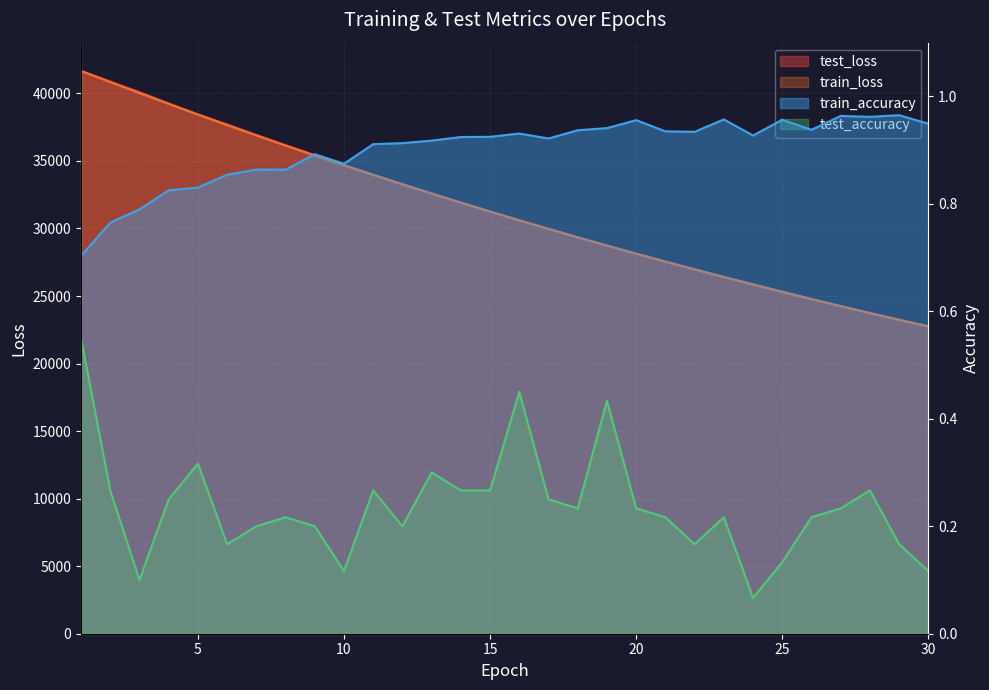

Count the train_accuracy values in the range 0 to 1.

30